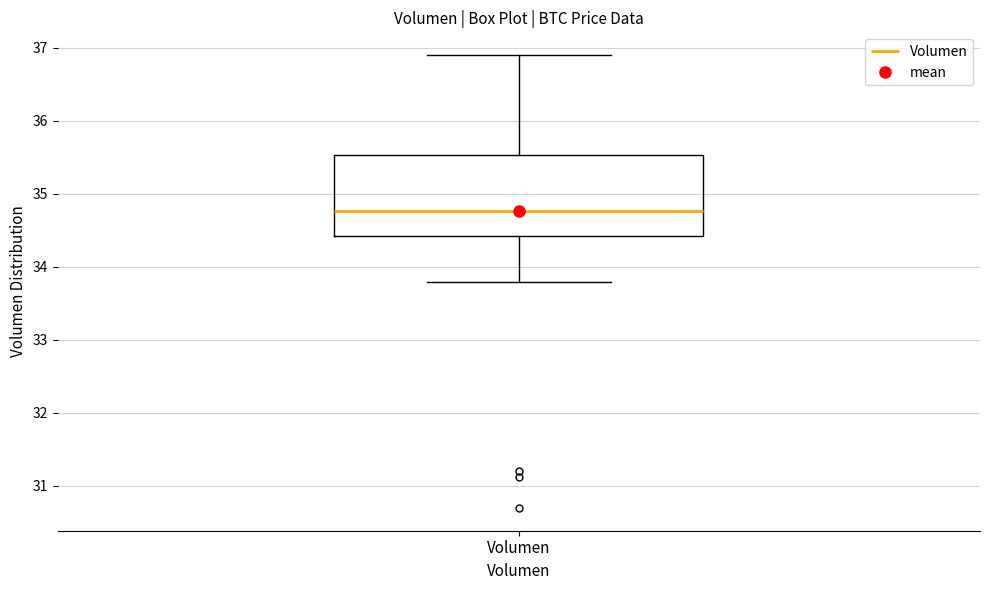

Where does the upper whisker of the box for Volumen end on the y-axis? The values are not printed on the chart, so give them approximately, as read against the axis.

36.9